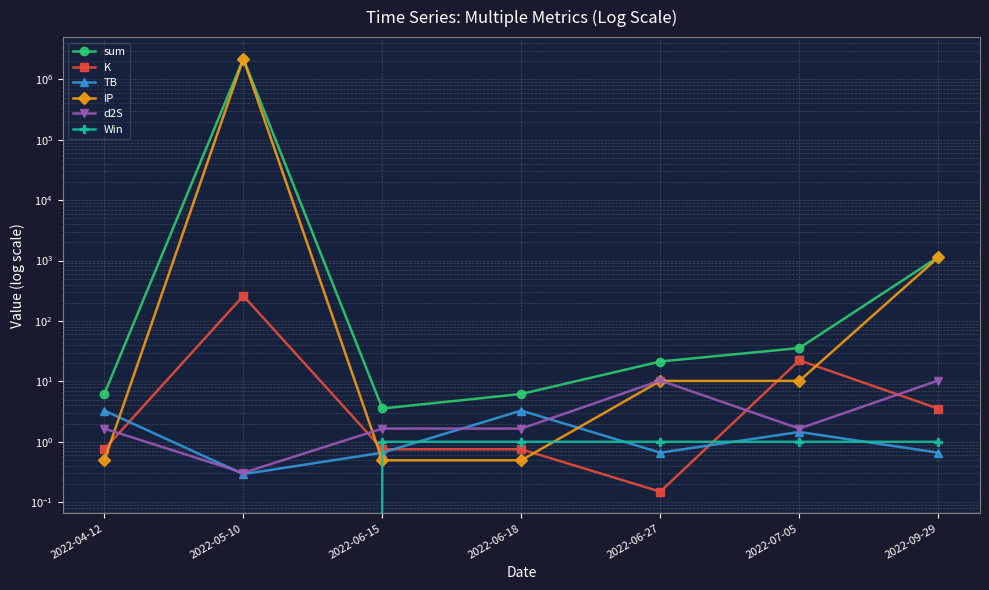

Read the IP value at 2022-09-29.

1133.0